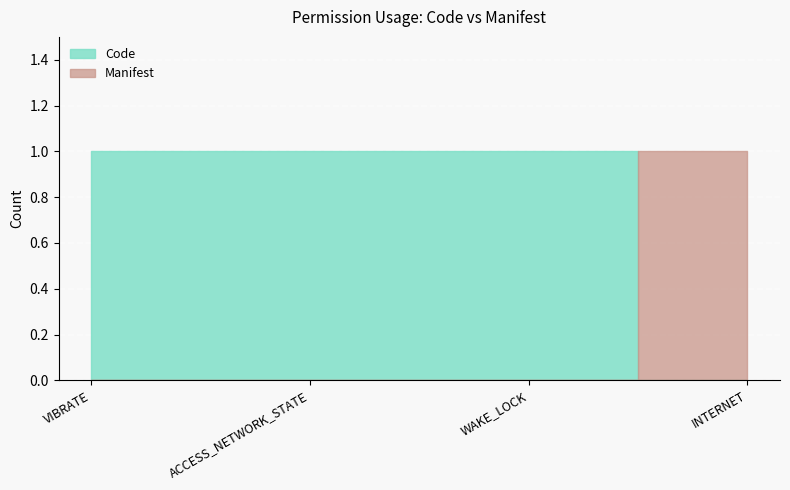

True or false: Manifest has more than 2 points higher than both neighbors.

False